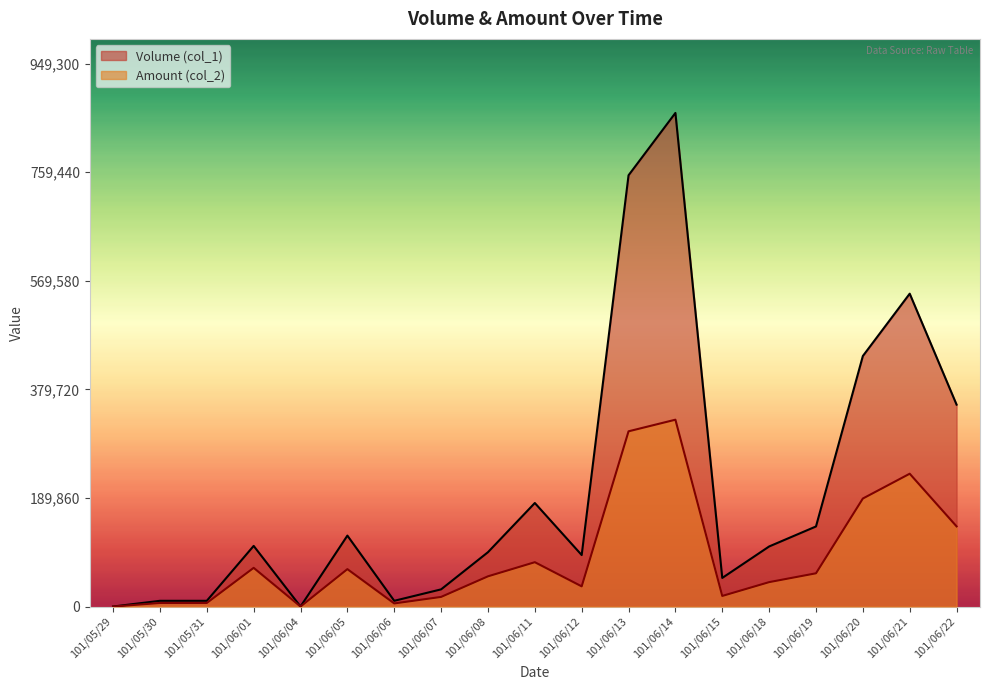

Rank the series by their average value, from lowest to highest.

Amount (col_2), Volume (col_1)